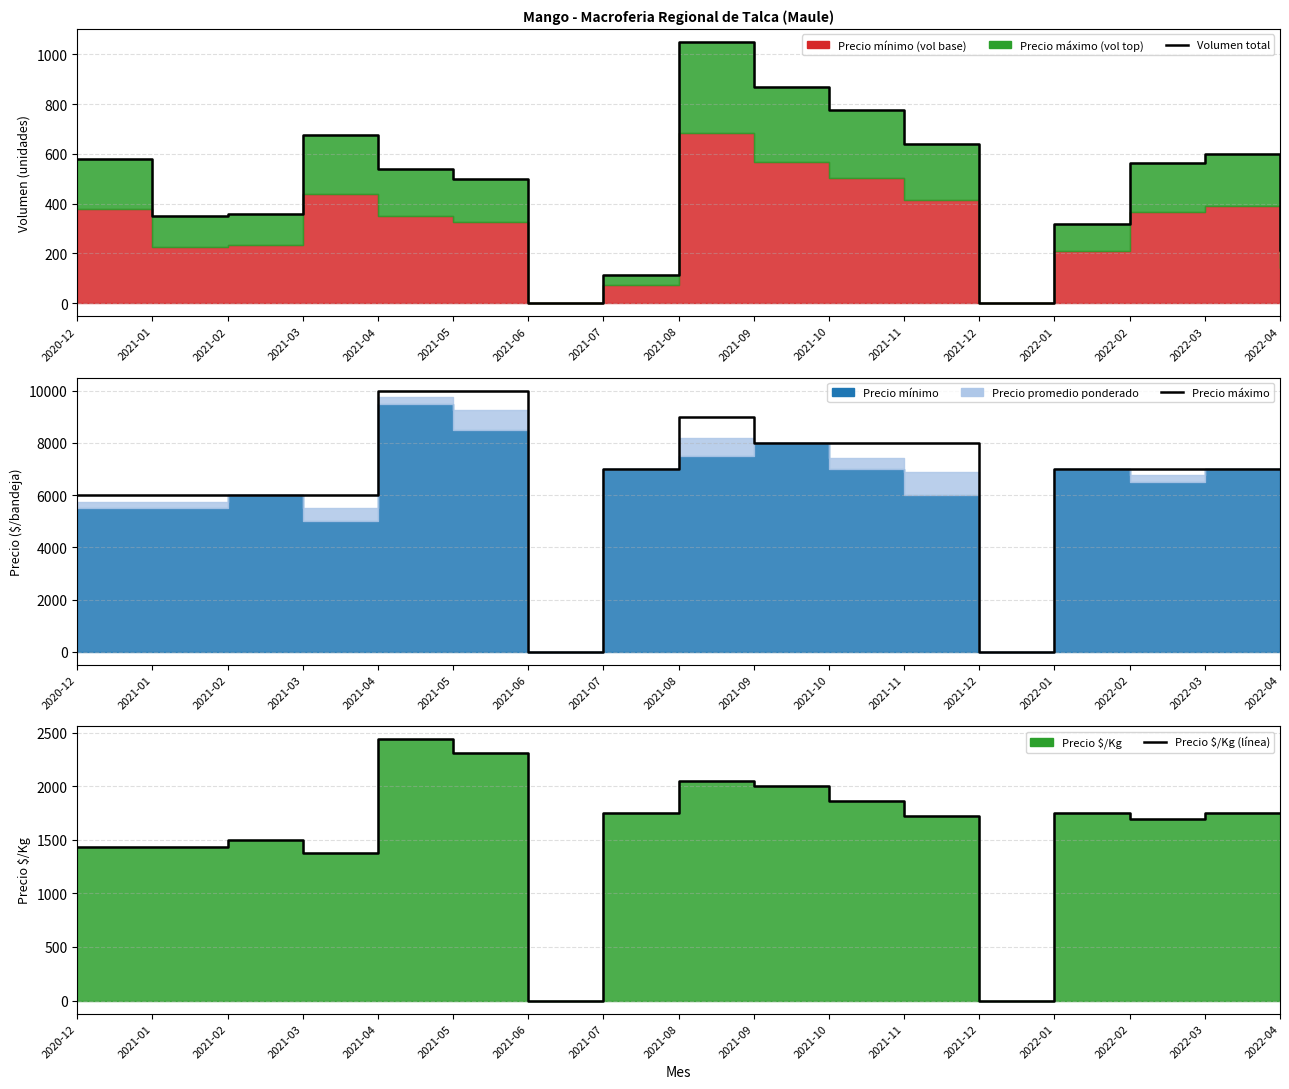

What is the difference between the highest and lowest values at 2021-01?

5650